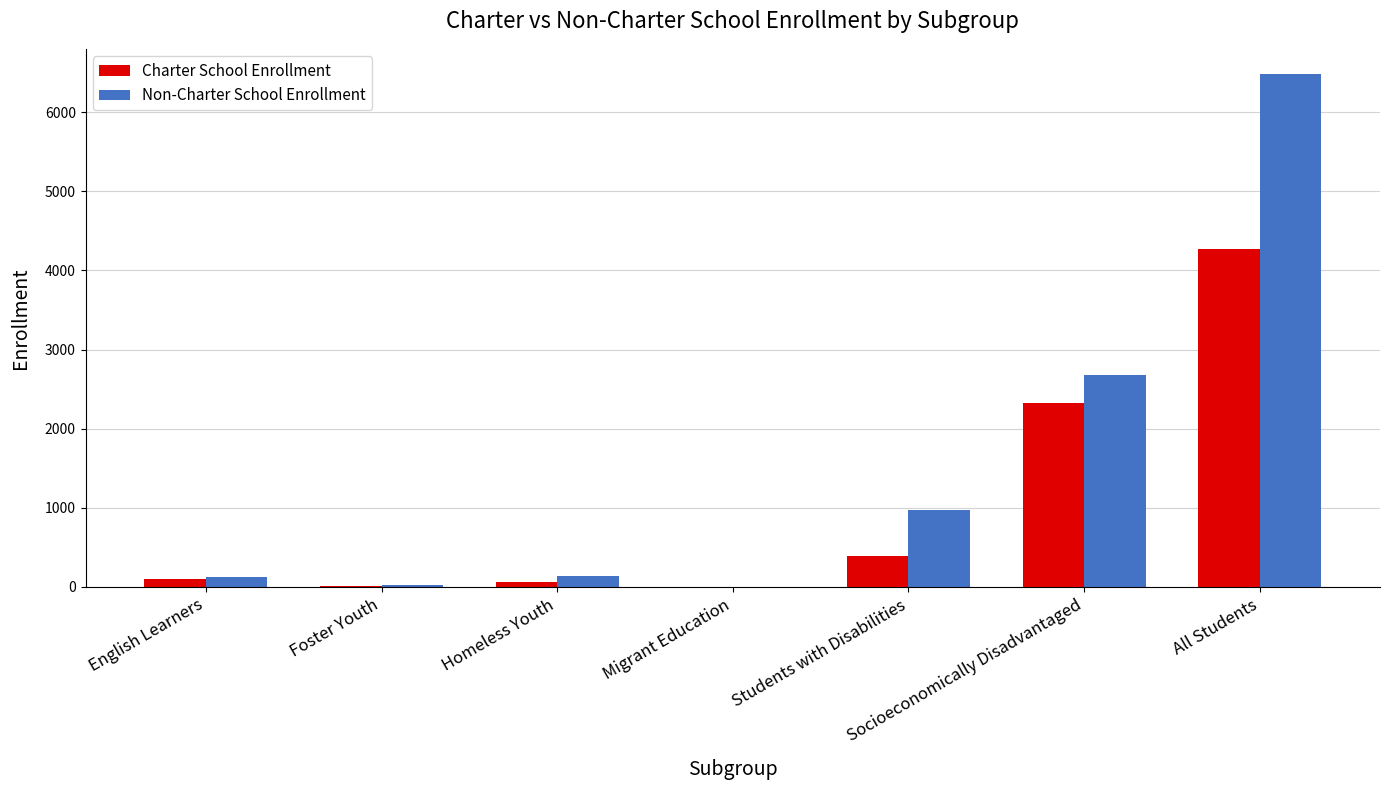

Between Homeless Youth and Socioeconomically Disadvantaged, which series saw the biggest shift?

Non-Charter School Enrollment